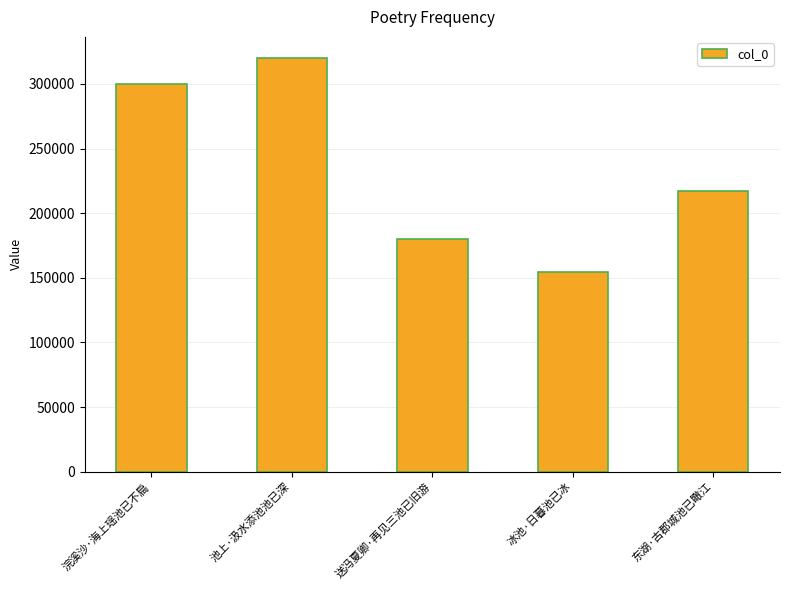

What is the label of the 1st bar from the right?

东湖·古郡城池已瞰江